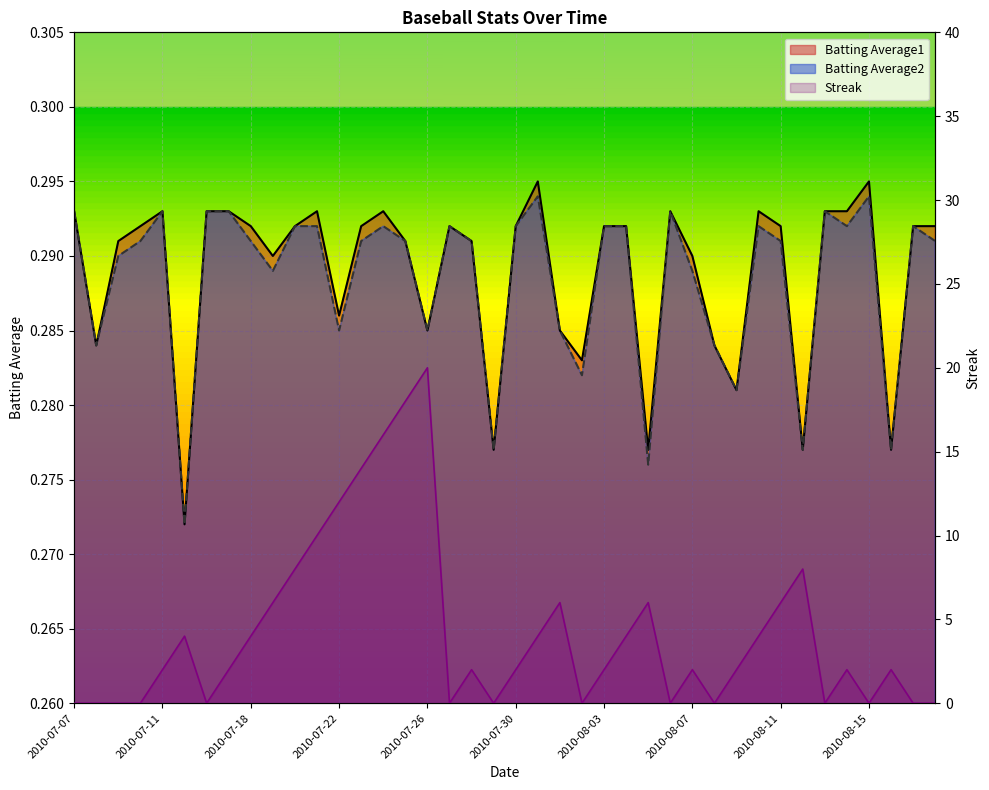

What is the spread (max minus min) of values at 2010-07-07?

0.3